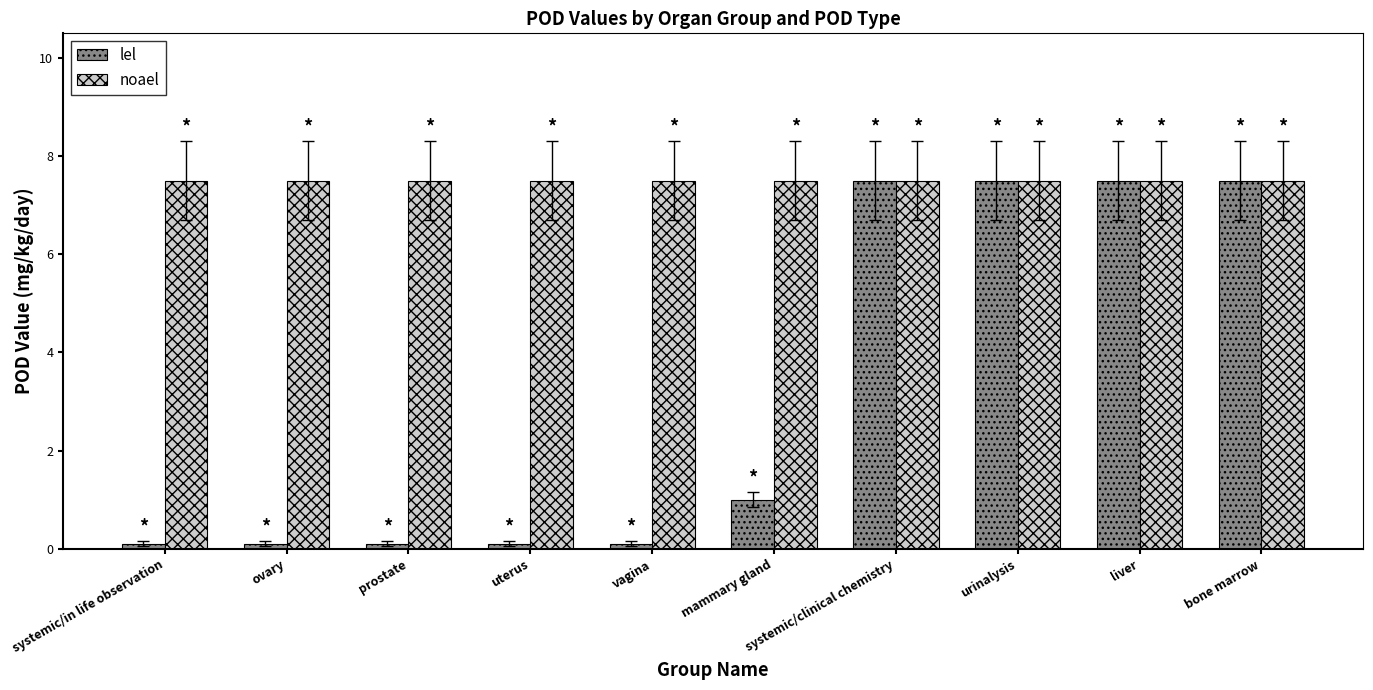

How many groups of bars are there?

10